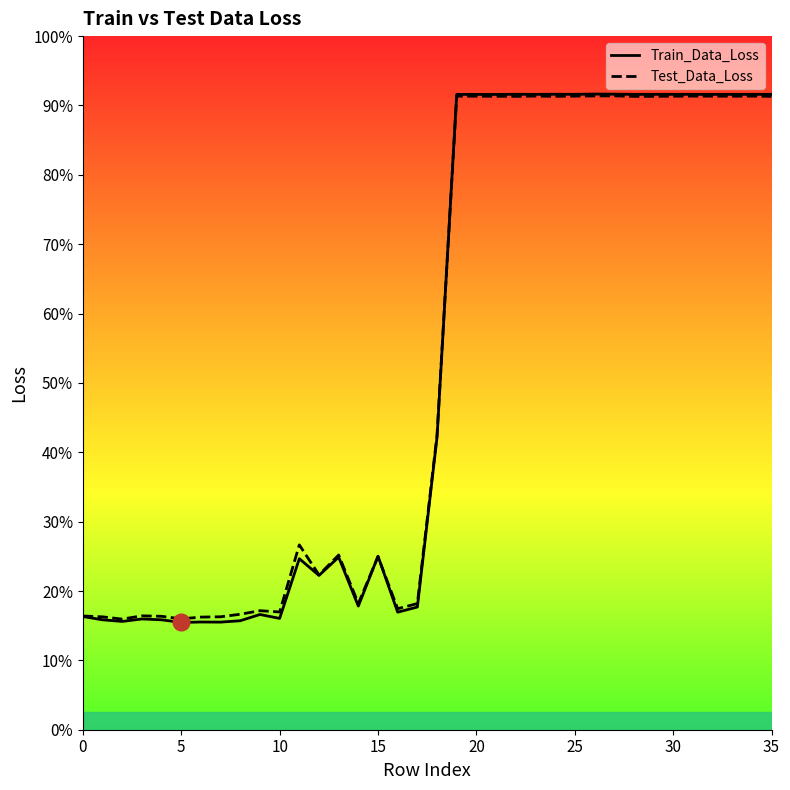

What are all the series names shown in the legend?

Train_Data_Loss, Test_Data_Loss